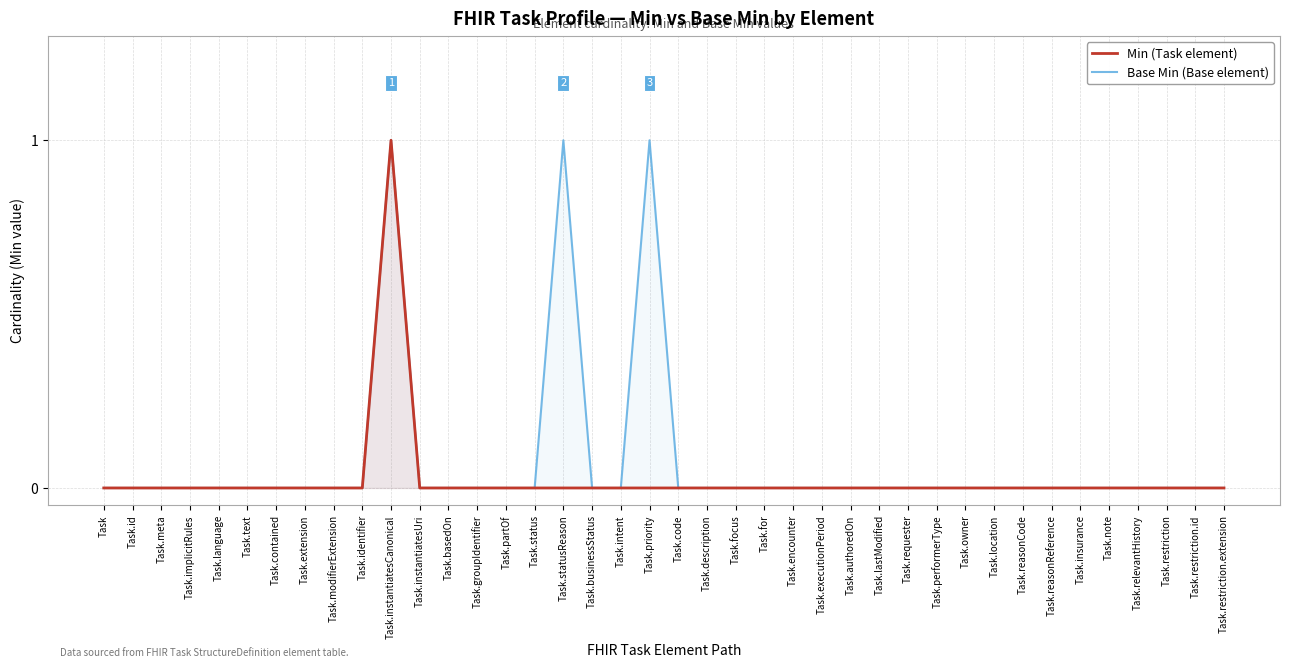

At which label is Base Min (Base element) closest to 0?

Task